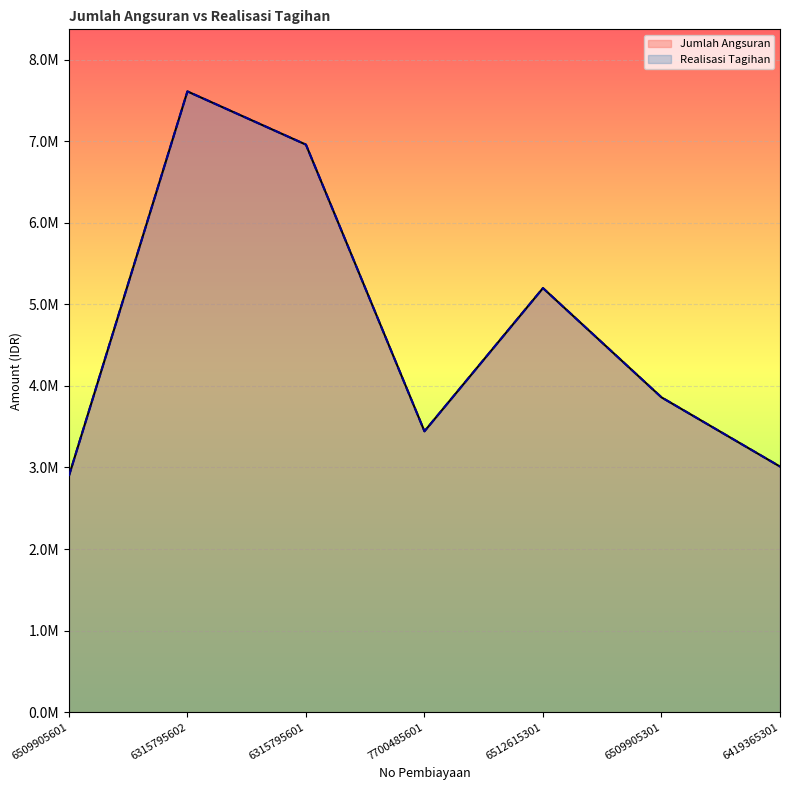

What is the label of the 5th point from the right?

6315795601